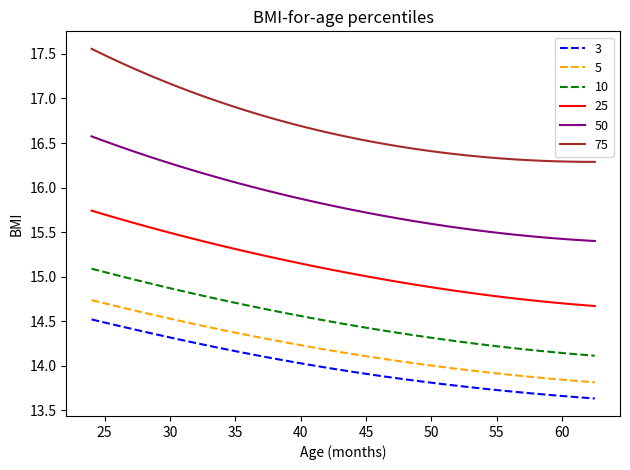

List the series in order of their peak value, highest first.

75, 50, 25, 10, 5, 3